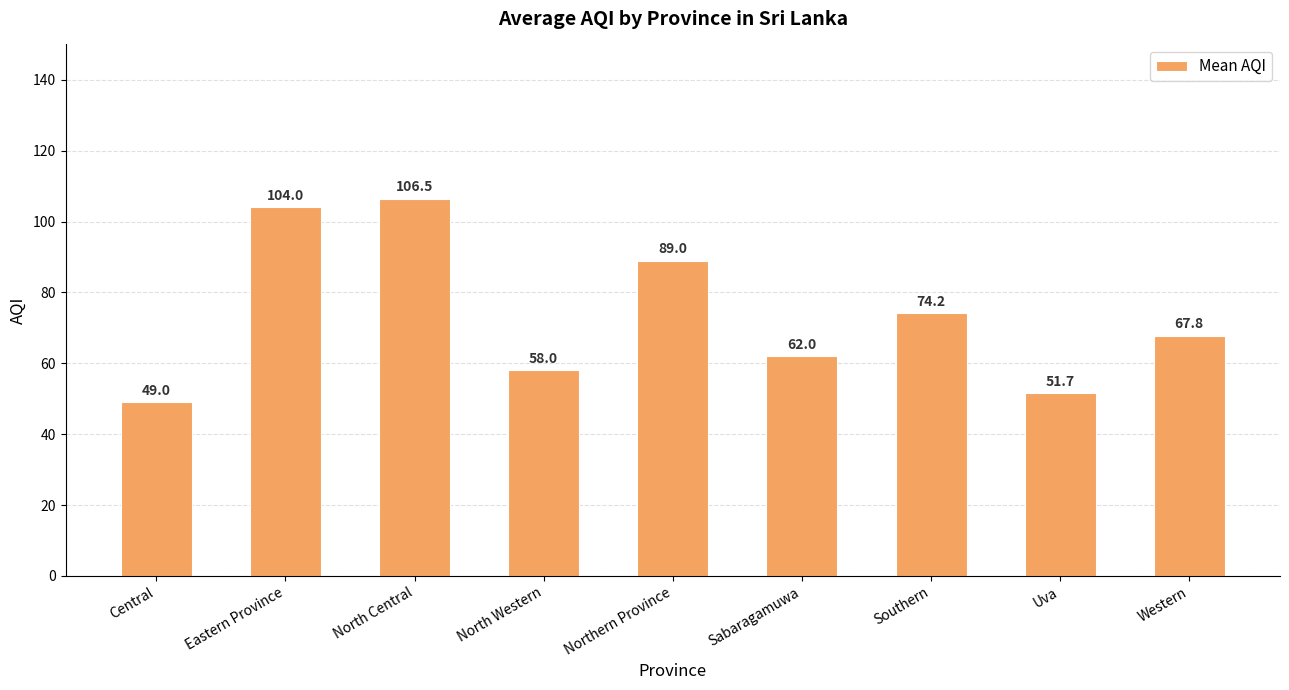

What is the difference between the maximum and minimum values?

57.5